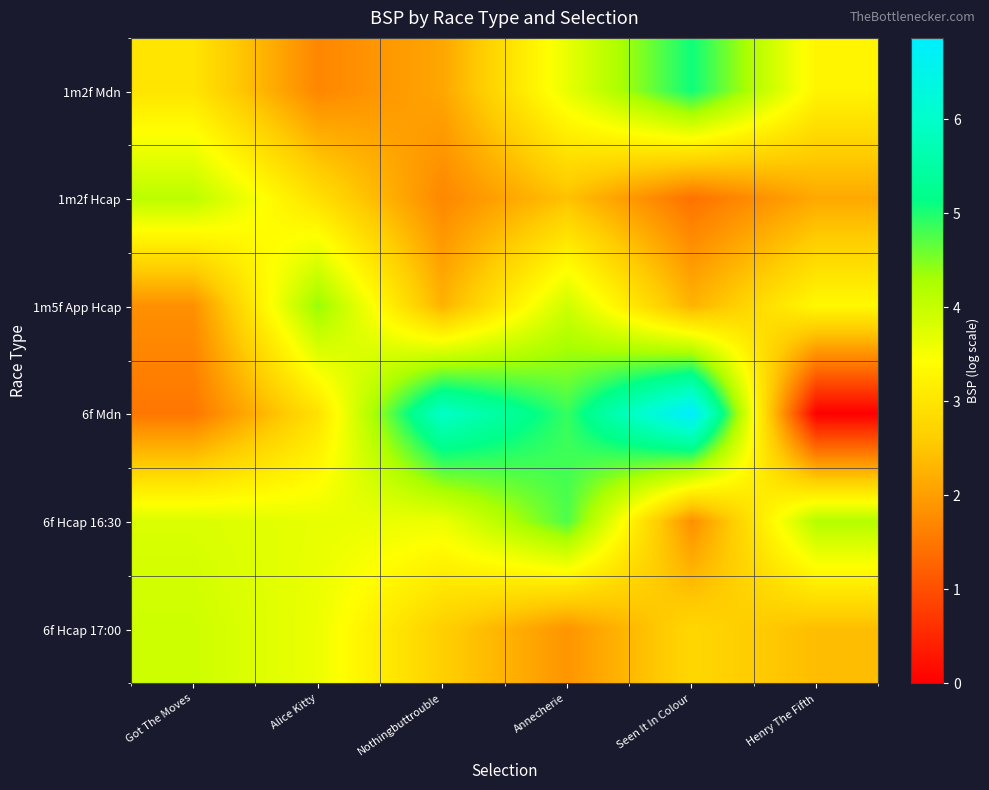

What is the total value across all series at Annecherie?

21.6